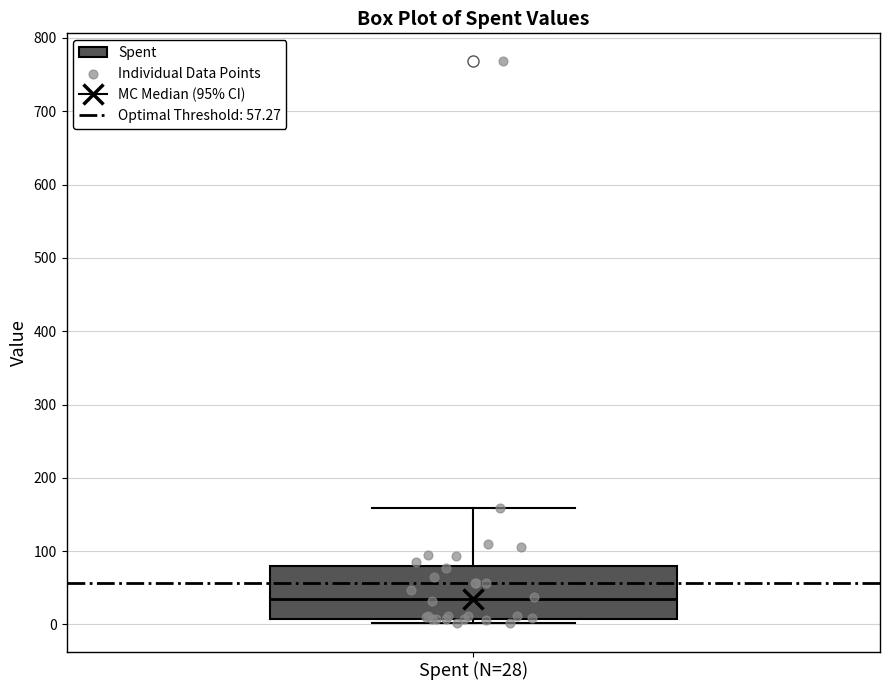

Where is the lower edge of the box for Spent (N=28) on the y-axis? The values are not printed on the chart, so give them approximately, as read against the axis.

10